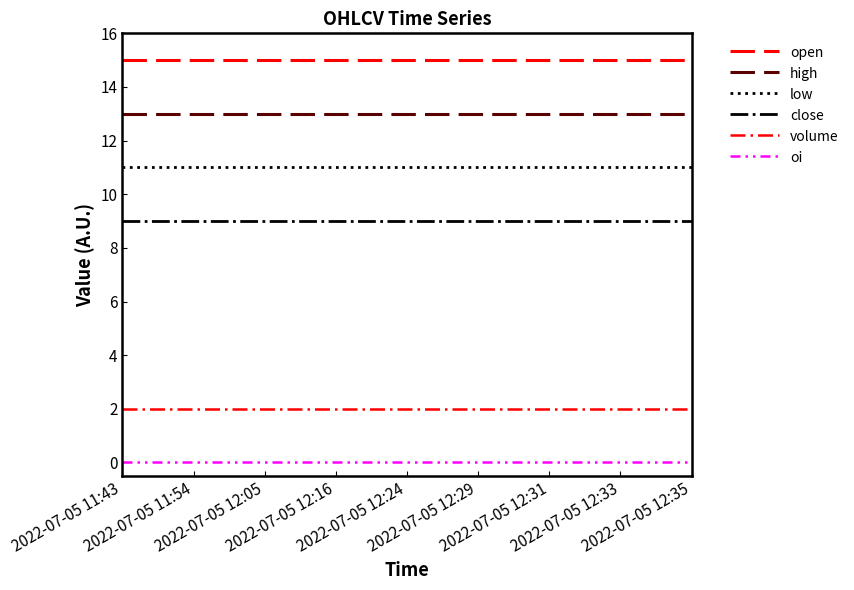

True or false: volume has more than 1 points higher than both neighbors.

False